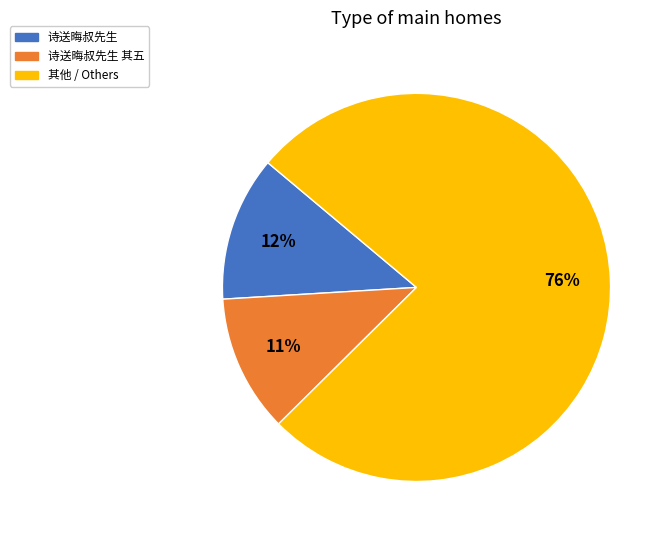

To the nearest percent, what portion does 诗送晦叔先生 represent?

12%